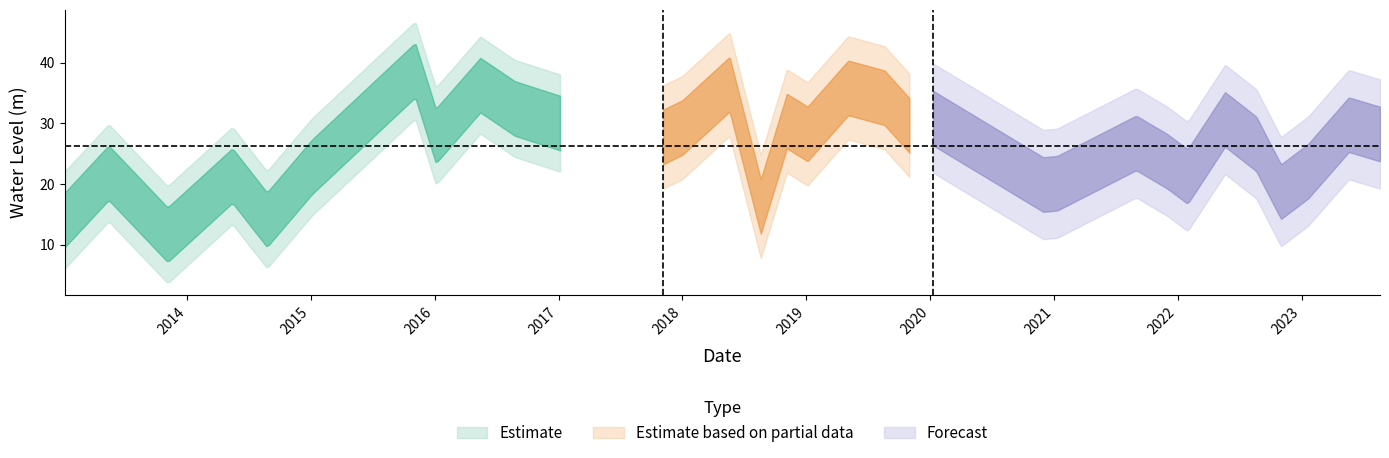

True or false: the data has more than 1 interior local peaks.

True